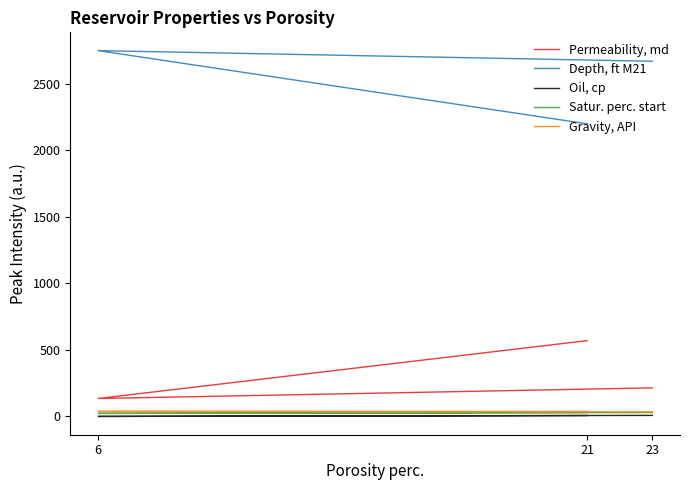

At how many categories does at least one series exceed 1653?

3